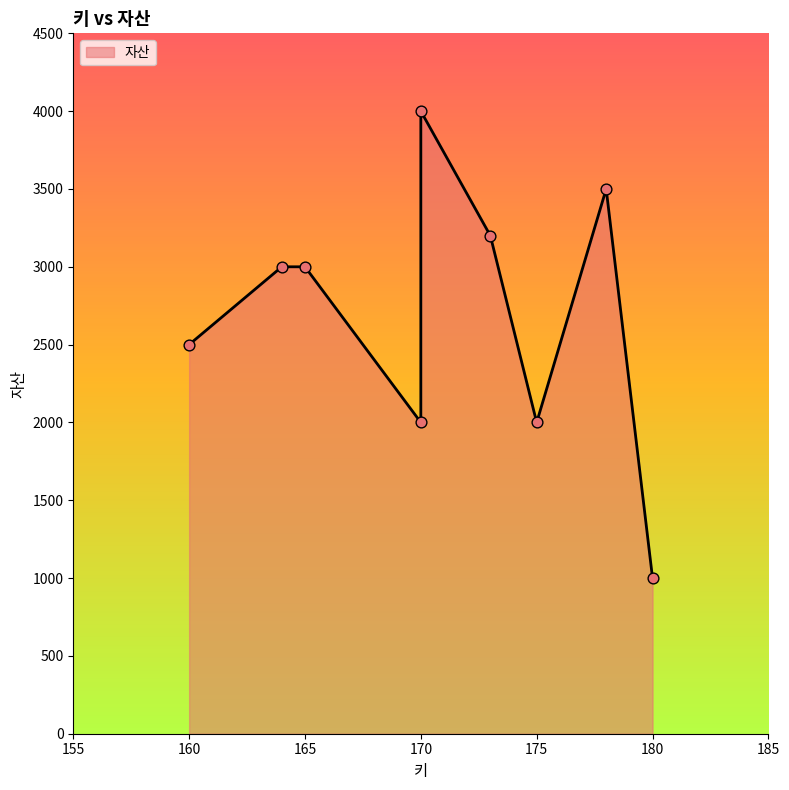

Between 175 and 180, which is larger?

175